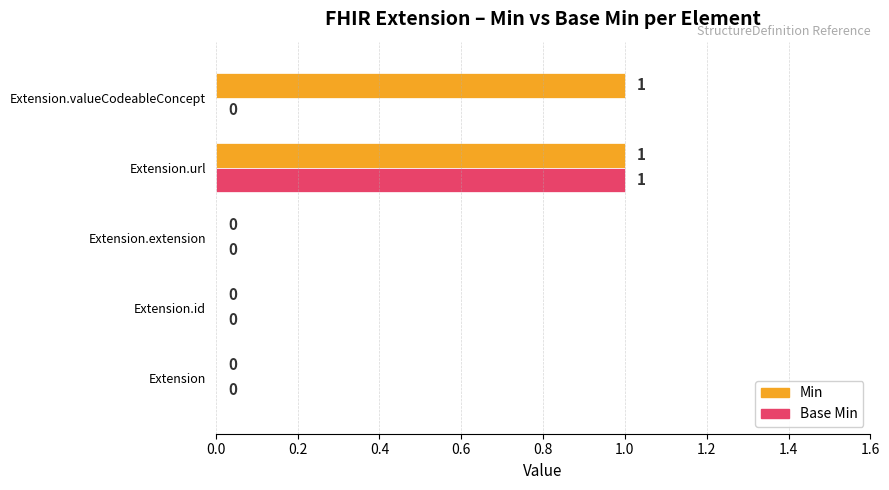

The value of Min at Extension.id is -1. True or false?

False